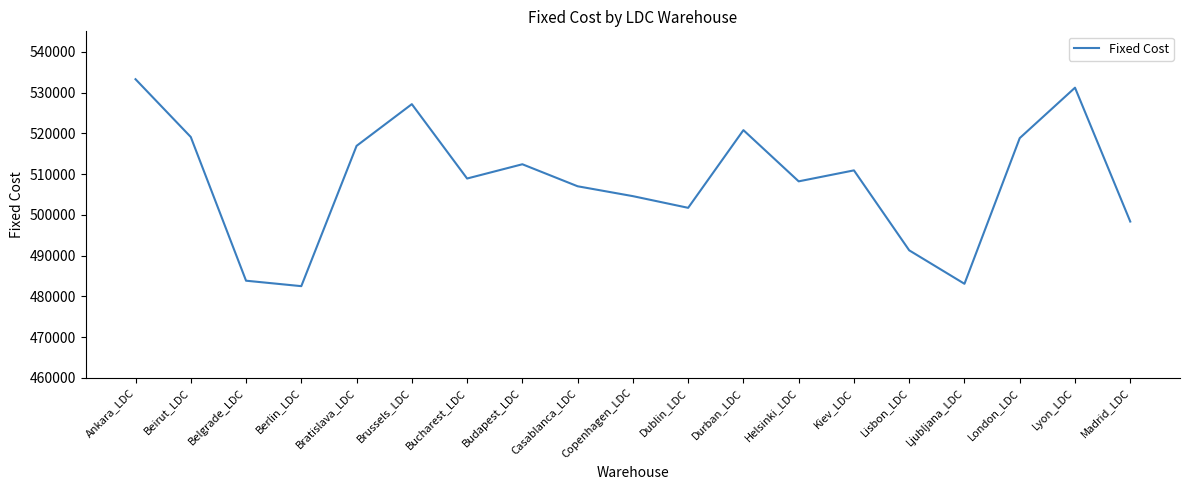

What is the approximate value at Dublin_LDC?

501722.7